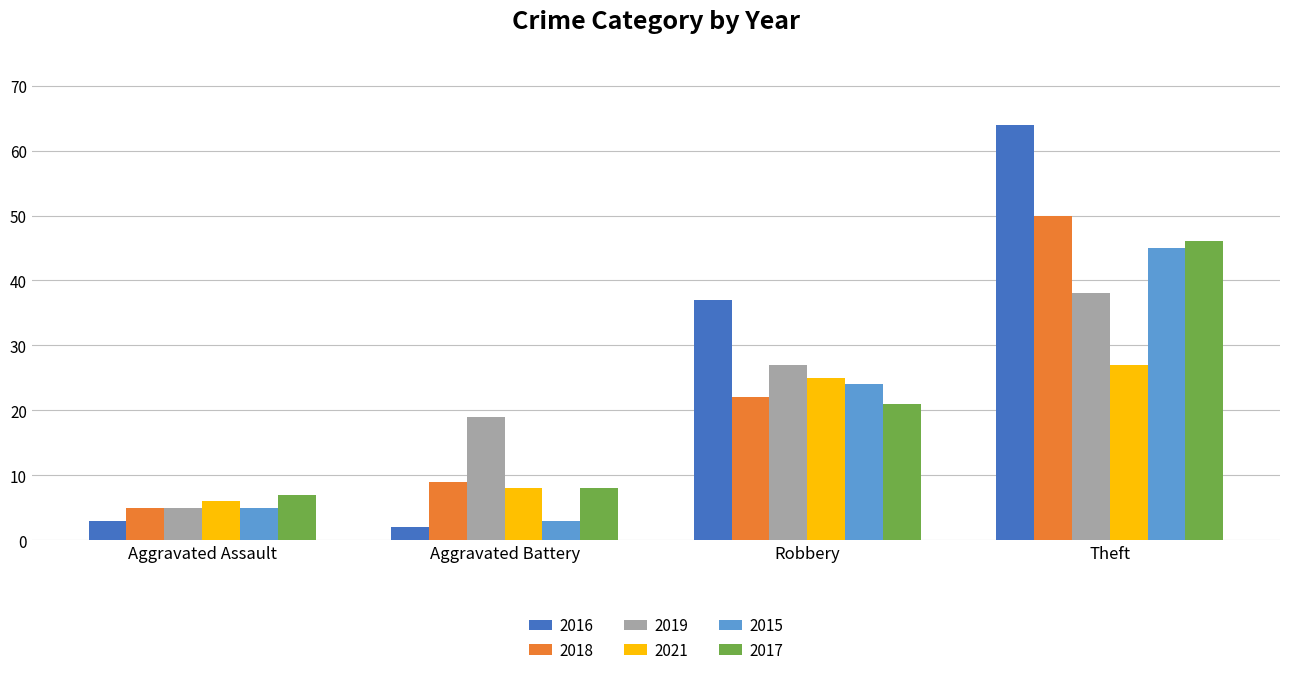

List the labels in order of 2019 value, smallest first.

Aggravated Assault, Aggravated Battery, Robbery, Theft